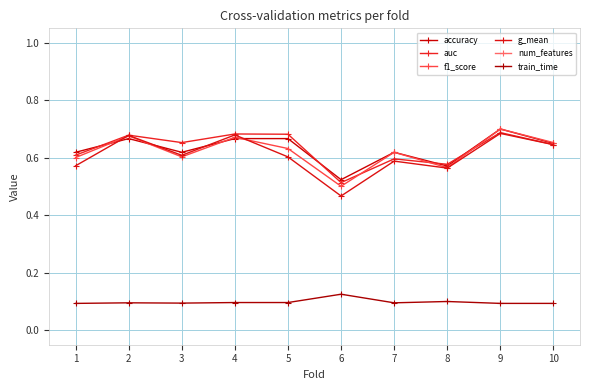

How many interior local valleys does the auc series have?

3